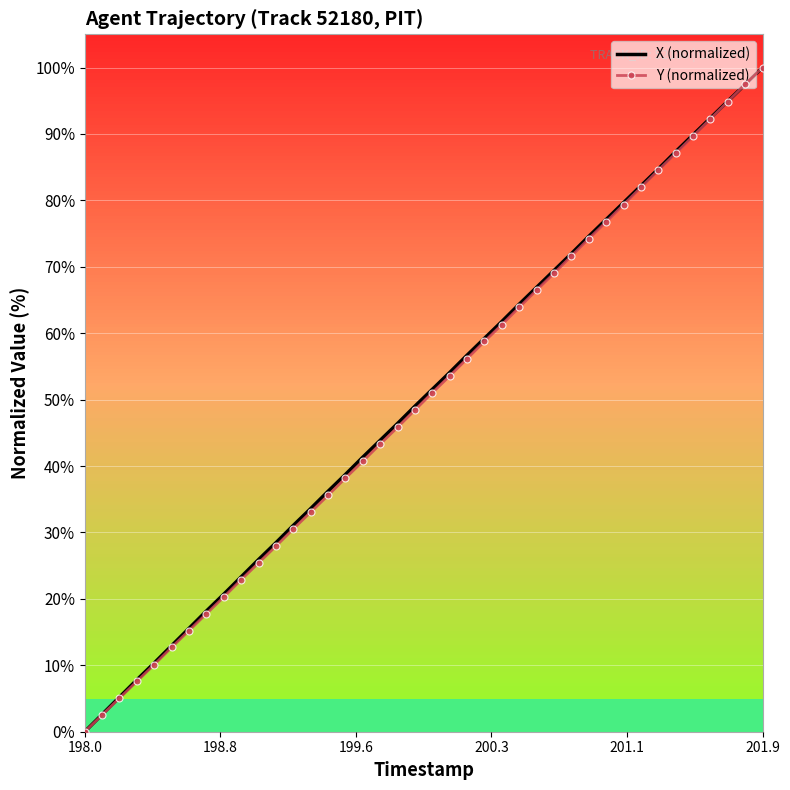

What are all the series names shown in the legend?

X (normalized), Y (normalized)